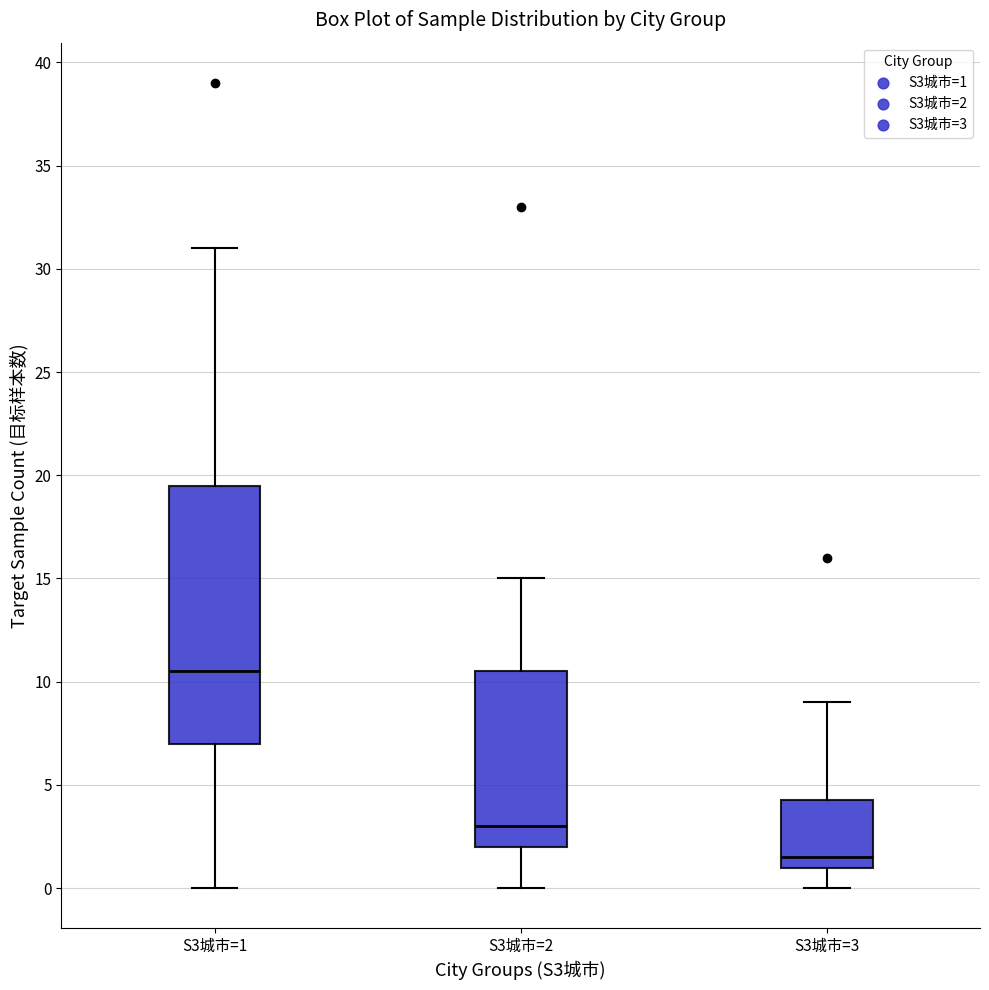

Reading left to right, transcribe this box plot: for each box, give where its median line is, the range the box spans, and where its two whiskers end, as read against the y-axis. The values are not printed on the chart, so give them approximately, as read against the axis.

S3城市=1: median 10.5, box 7.0 to 19.5, whiskers 0.0 to 31.0
S3城市=2: median 3.0, box 2.0 to 10.5, whiskers 0.0 to 15.0
S3城市=3: median 1.5, box 1.0 to 4.5, whiskers 0.0 to 9.0